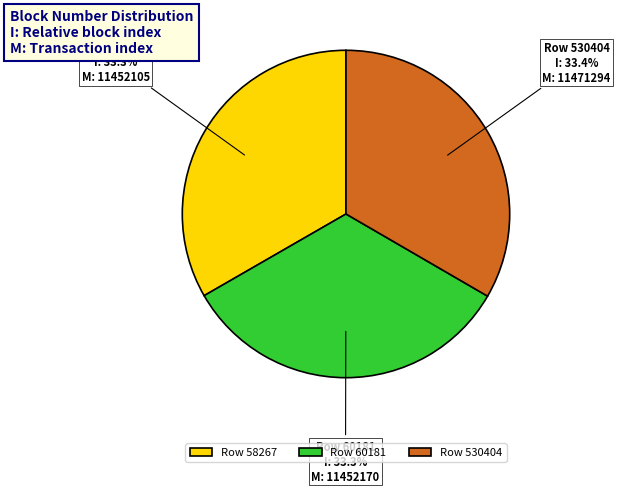

To the nearest percent, what percentage of the pie is Row 530404?

33%